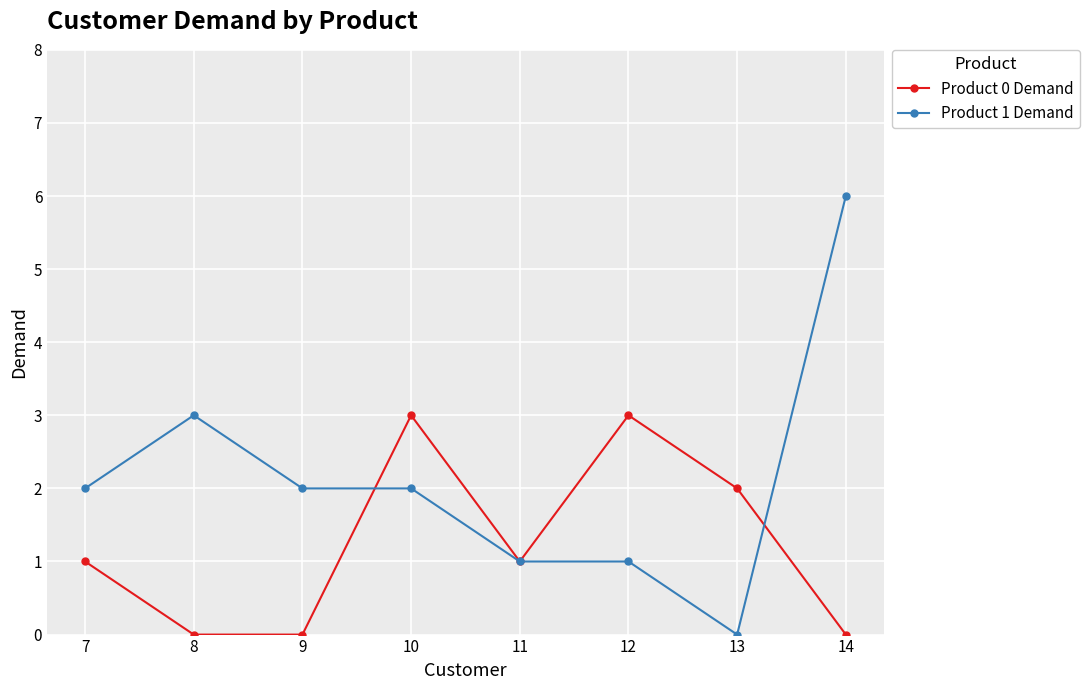

Does the chart display data point markers on the line(s)?

Yes